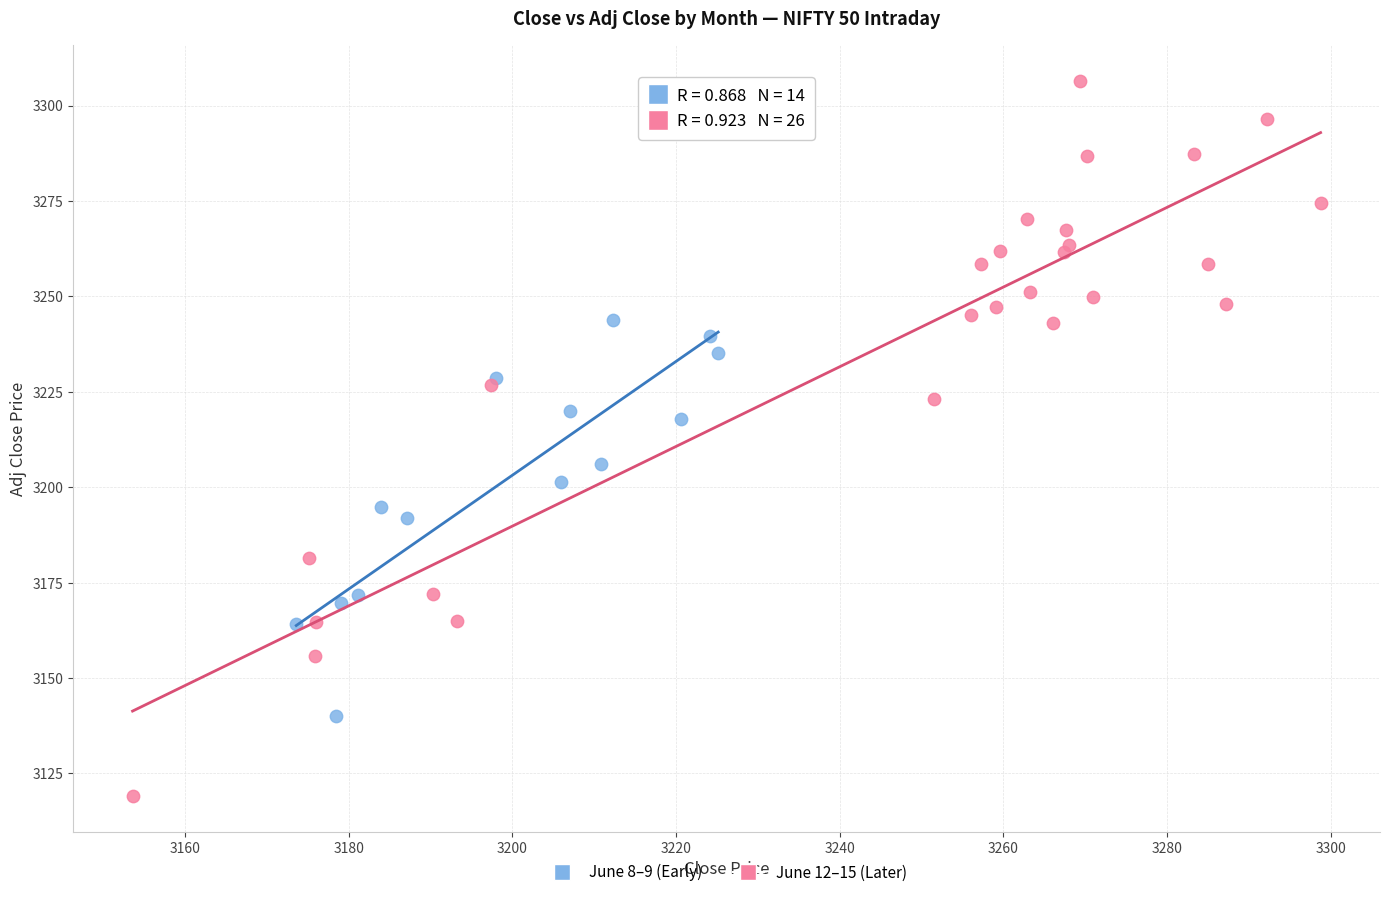

What are all the series names shown in the legend?

June 8–9 (Early), June 12–15 (Later)